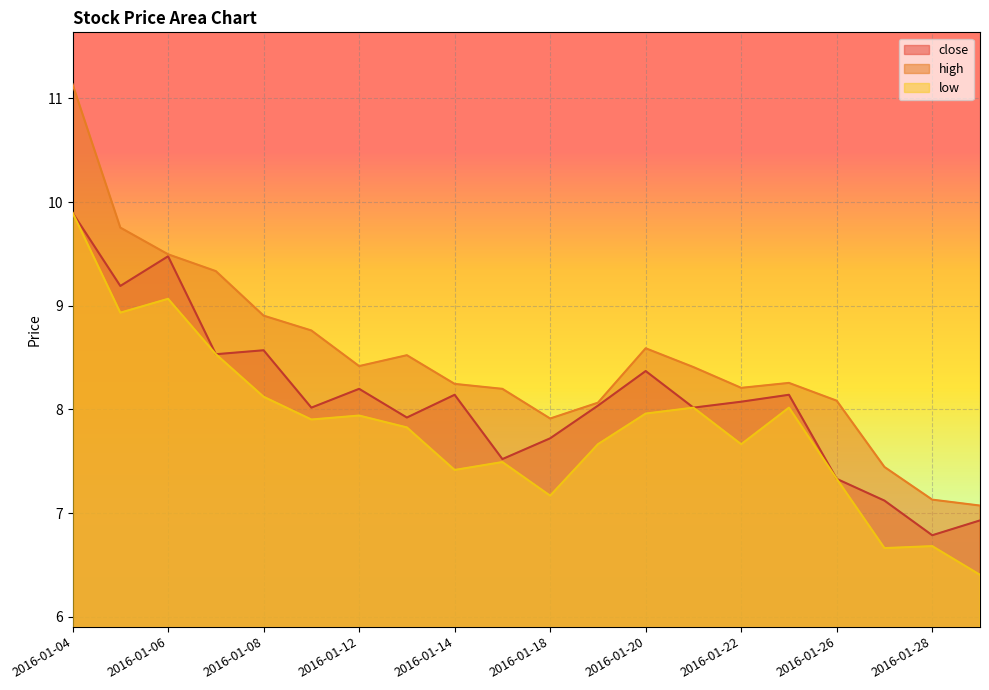

What is the difference between the highest and lowest values at 2016-01-04?

1.2